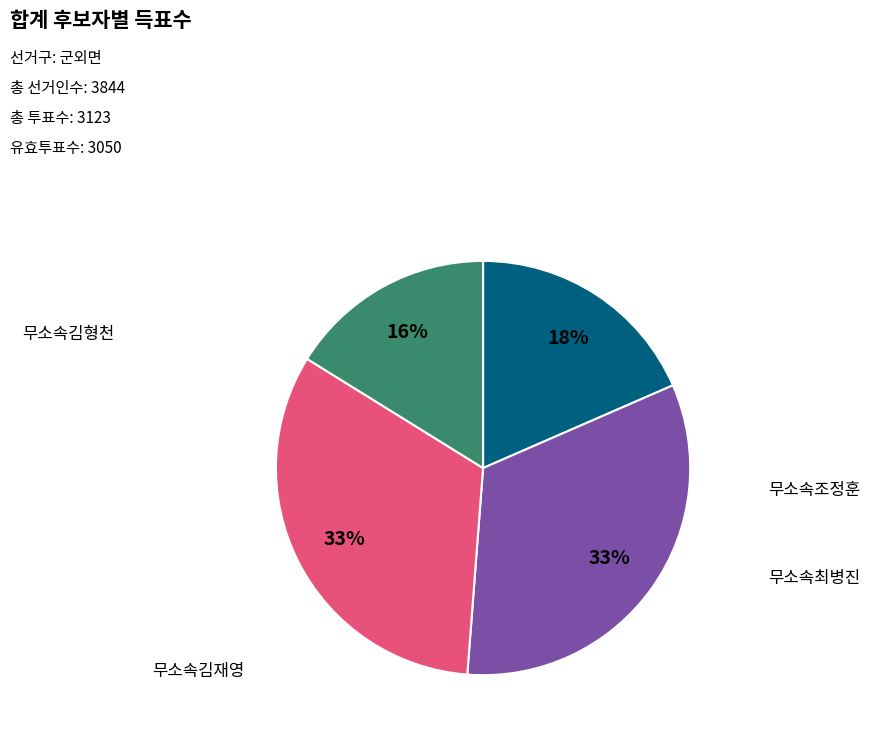

To the nearest percent, what is the difference between the largest and smallest slice percentages?

17%